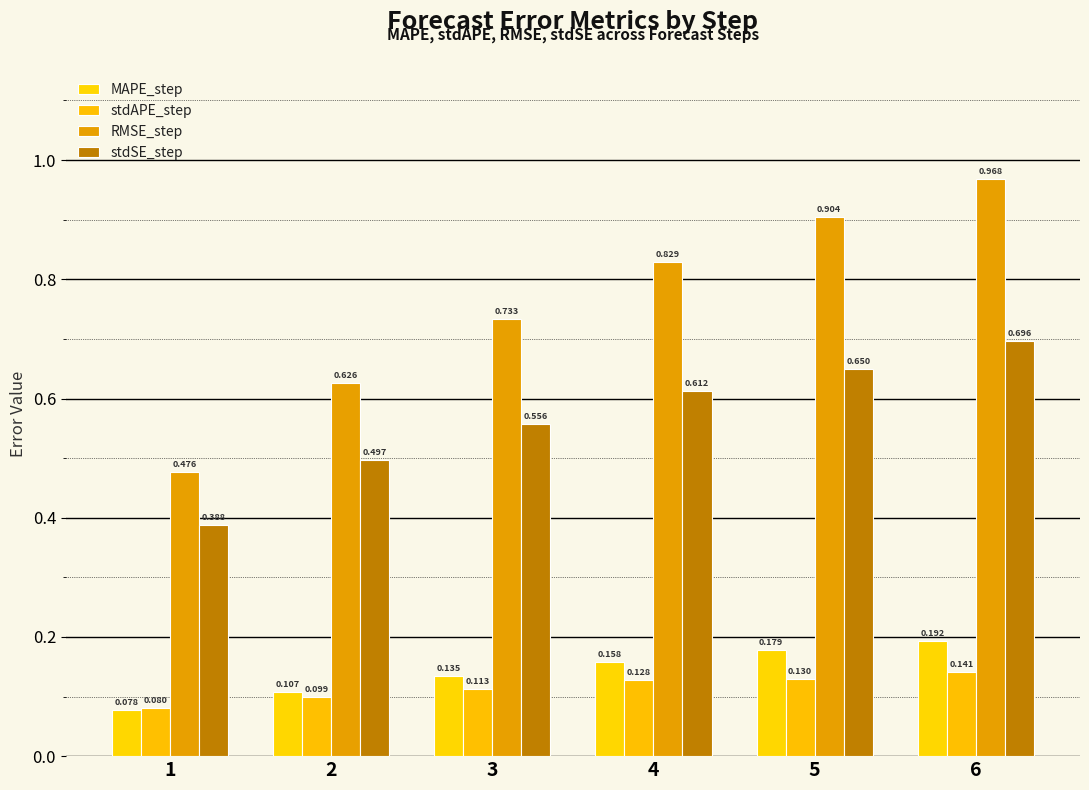

Which series changed the most between 1 and 5?

RMSE_step